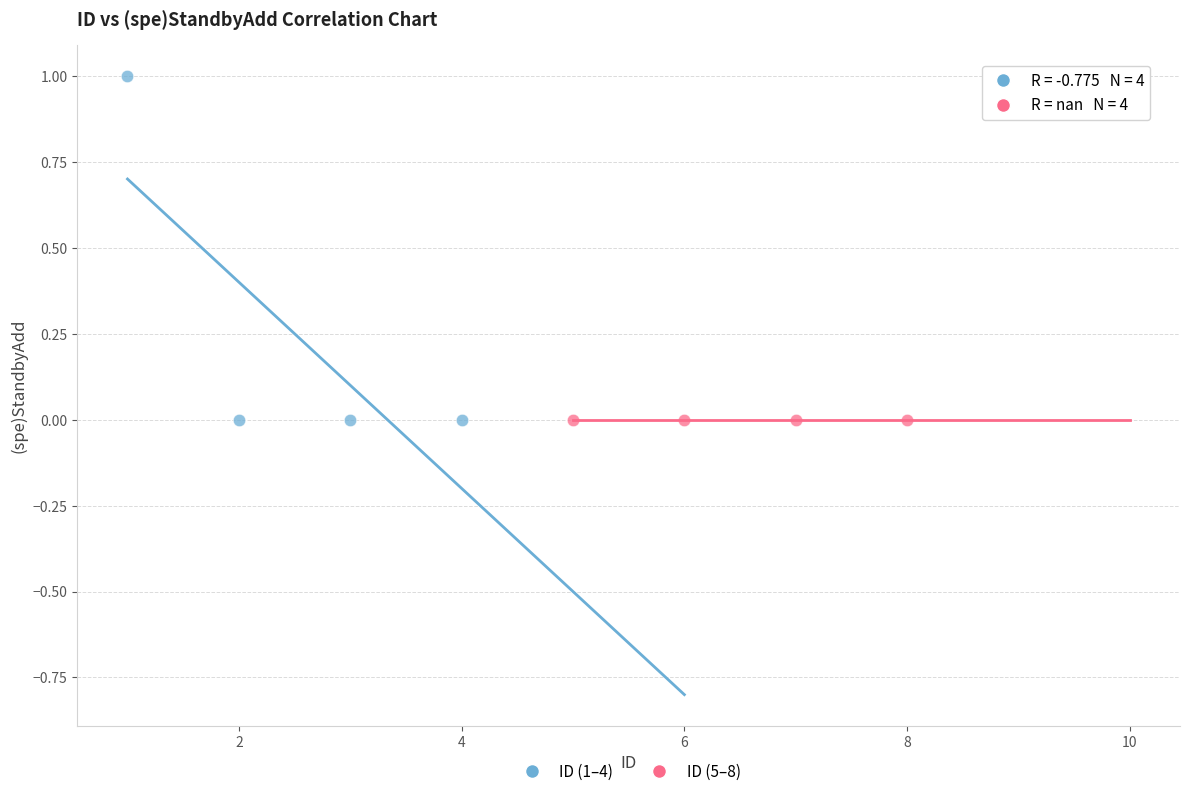

Which series contains the highest Y value?

ID (1–4)